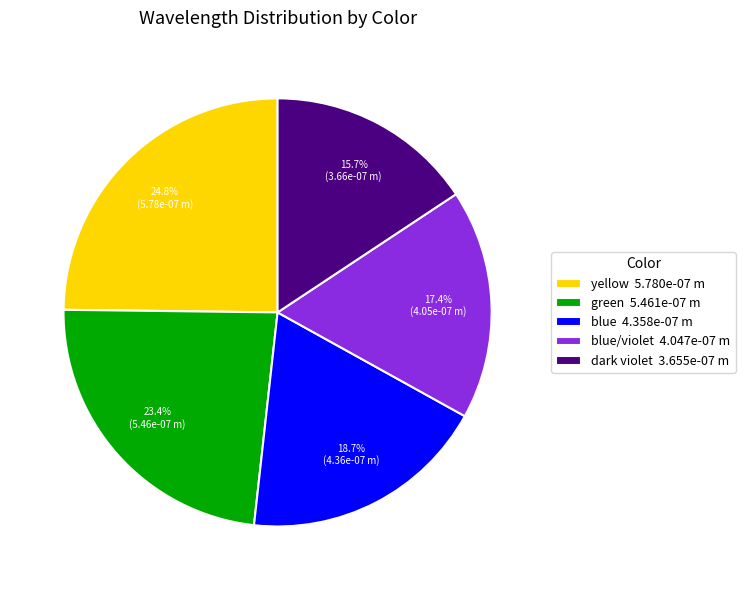

Which category has the biggest portion of the pie?

yellow 5.780e-07 m